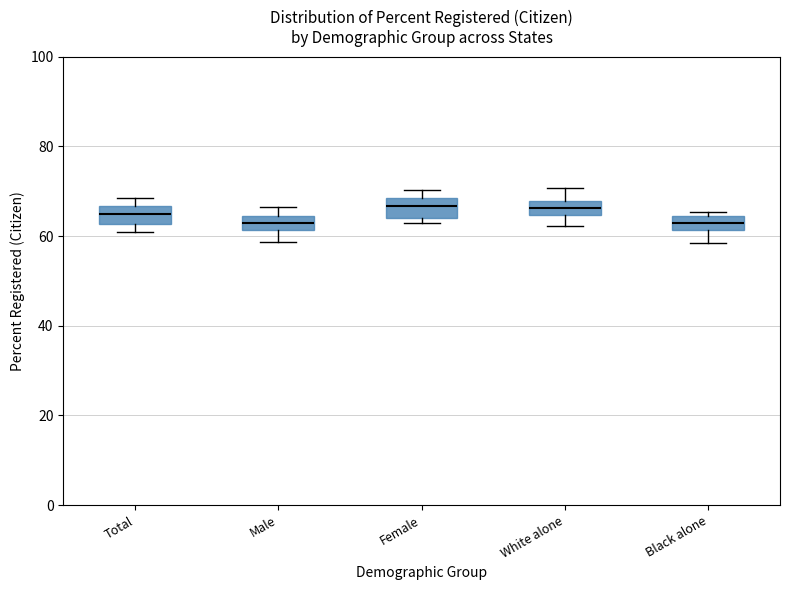

Where does the median line of the box for White alone sit on the y-axis? The values are not printed on the chart, so give them approximately, as read against the axis.

66